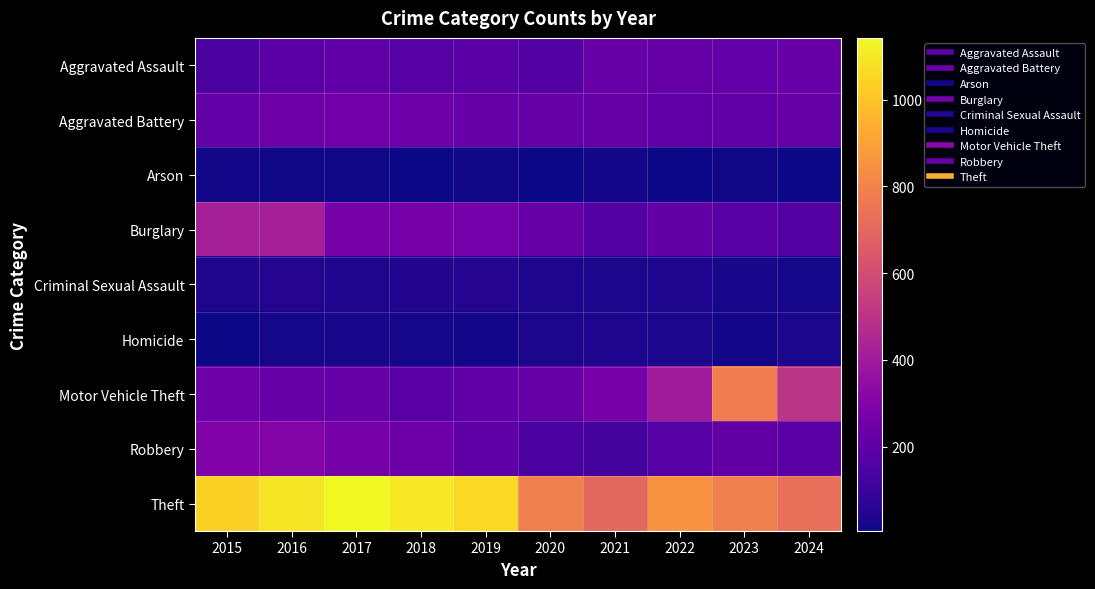

What is the total value across all series at 2020?

1845